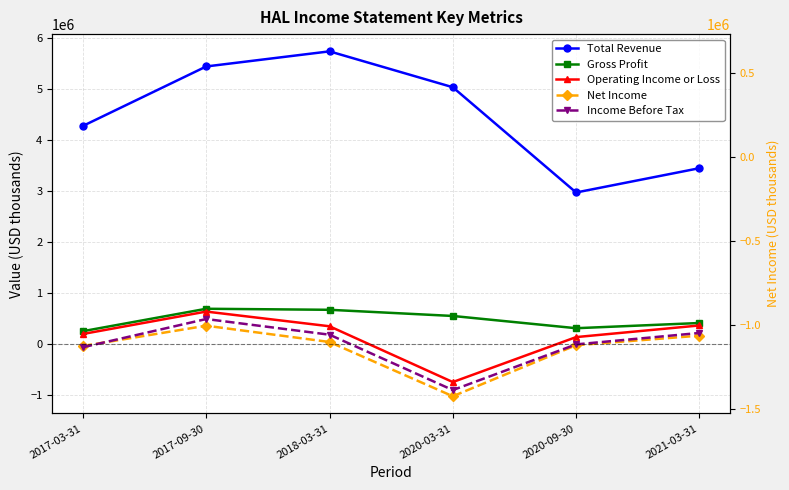

At how many categories does at least one series exceed 4266761?

4